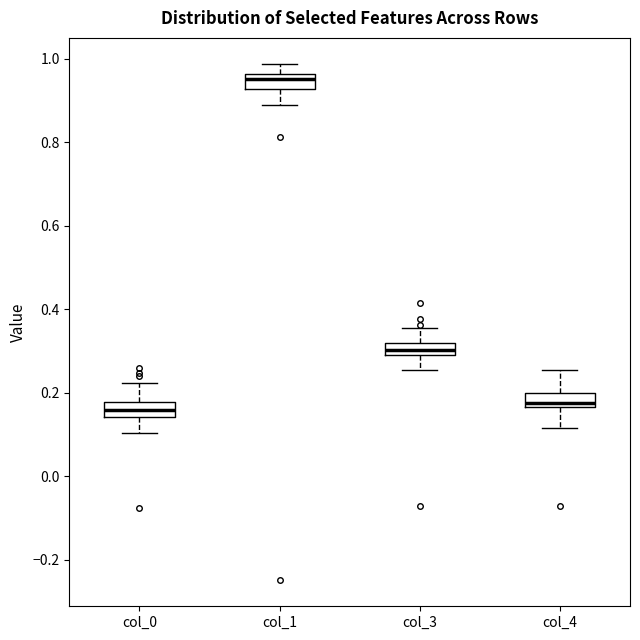

Where is the upper edge of the box for col_3 on the y-axis? The values are not printed on the chart, so give them approximately, as read against the axis.

0.32